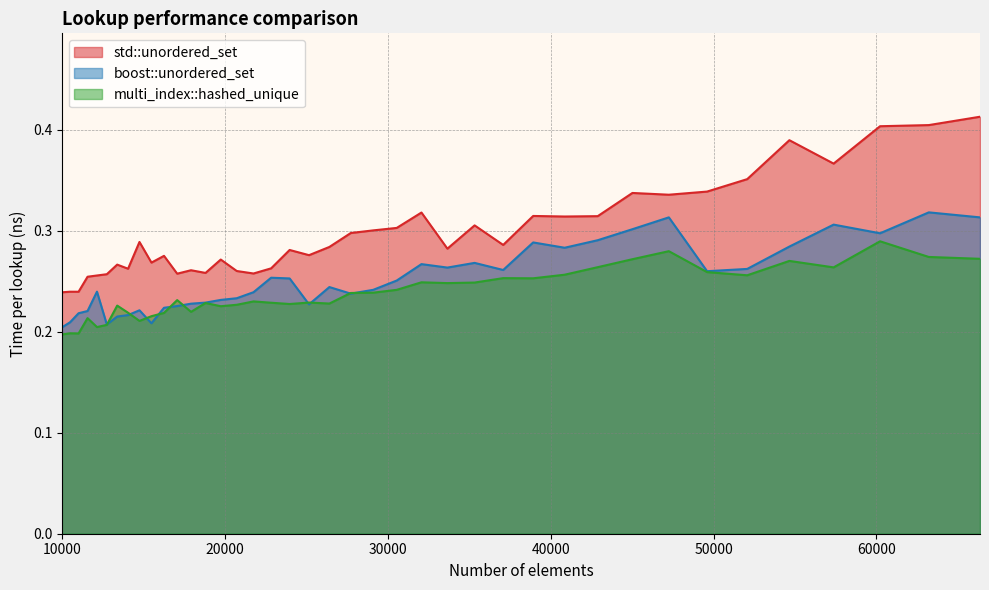

Which label corresponds to the smallest value in the chart?

10000